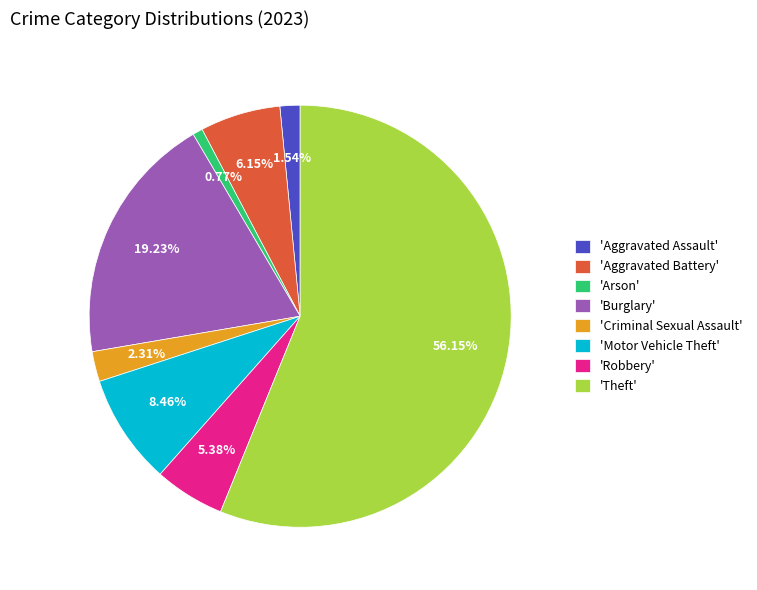

What is the majority slice?

'Theft'